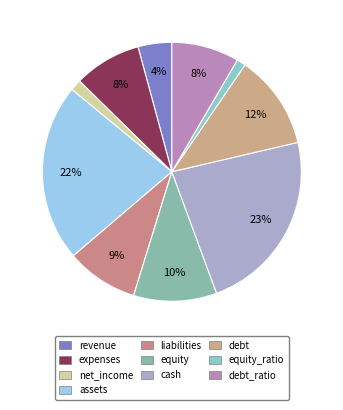

Is there any slice that represents more than half of the pie?

No